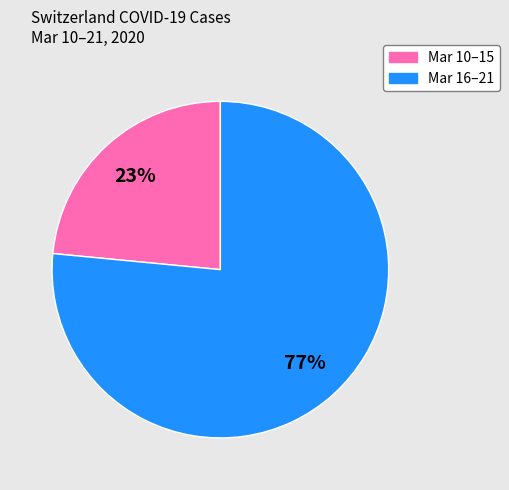

To the nearest percent, what is the combined percentage of Mar 16–21 and Mar 10–15?

100%